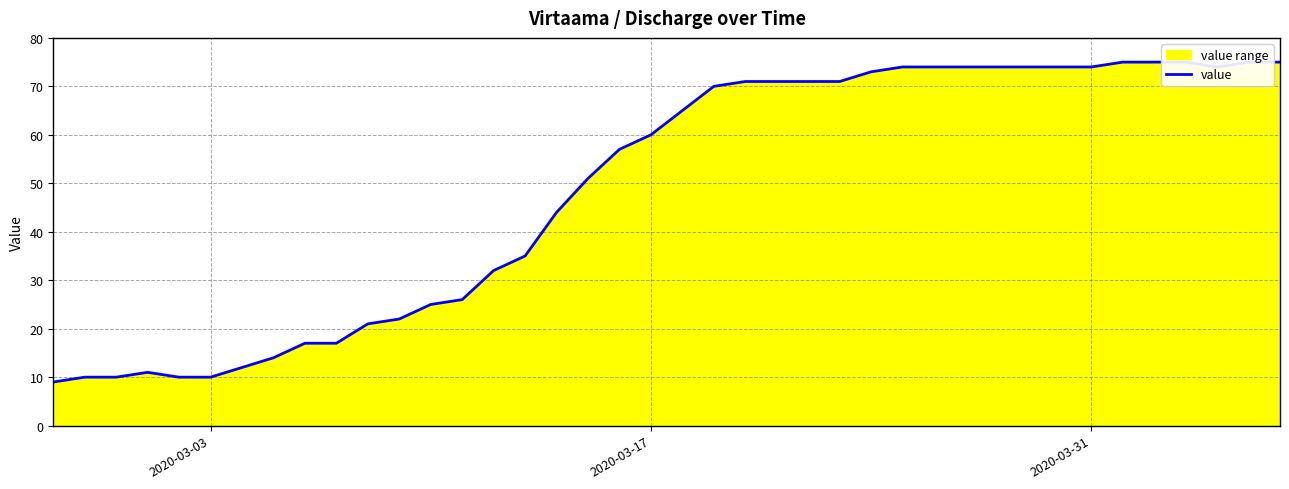

Read the value at 2020-03-03, to the nearest 10.

10